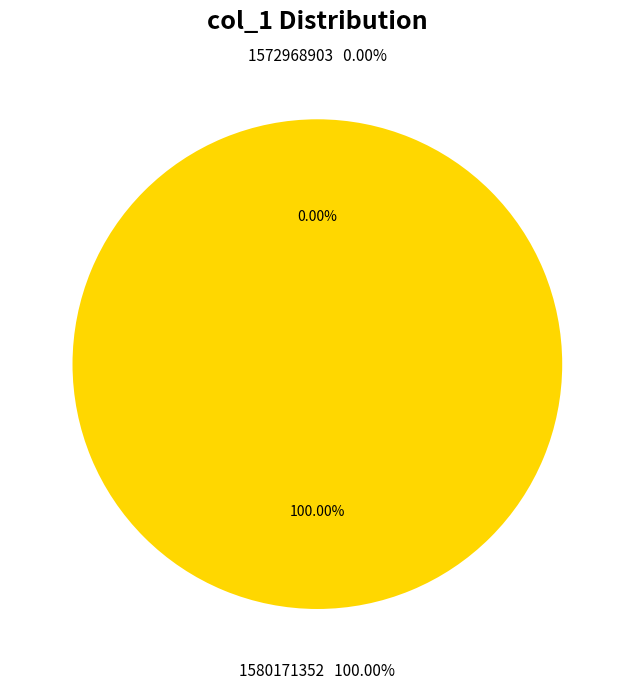

Rank the categories by value from highest to lowest.

1580171352, 1572968903